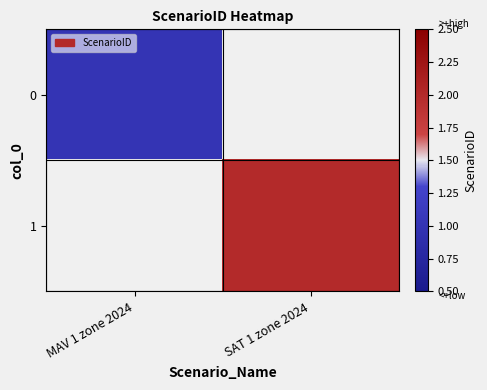

Is the value of 0 at SAT 1 zone 2024 greater than the value of 1 at SAT 1 zone 2024?

No